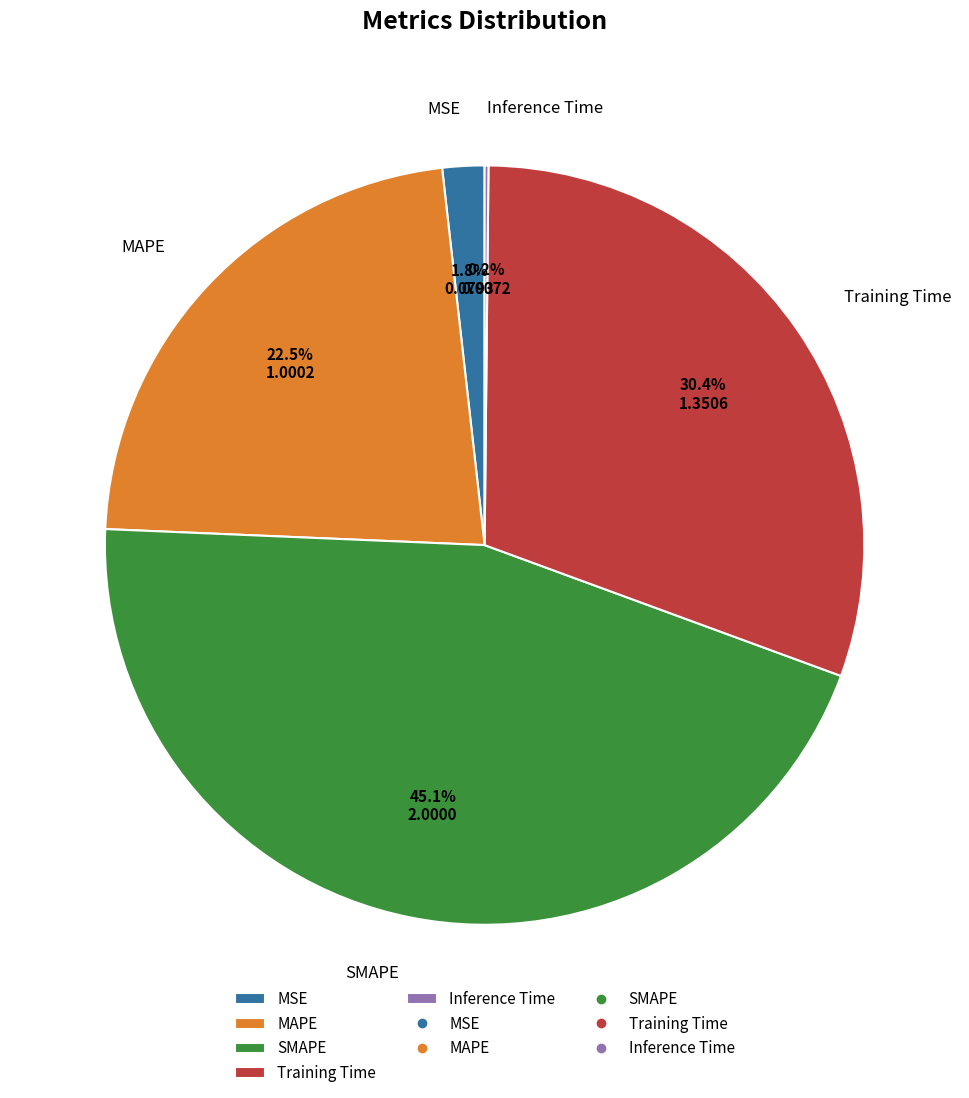

Is Training Time the majority of the pie?

No